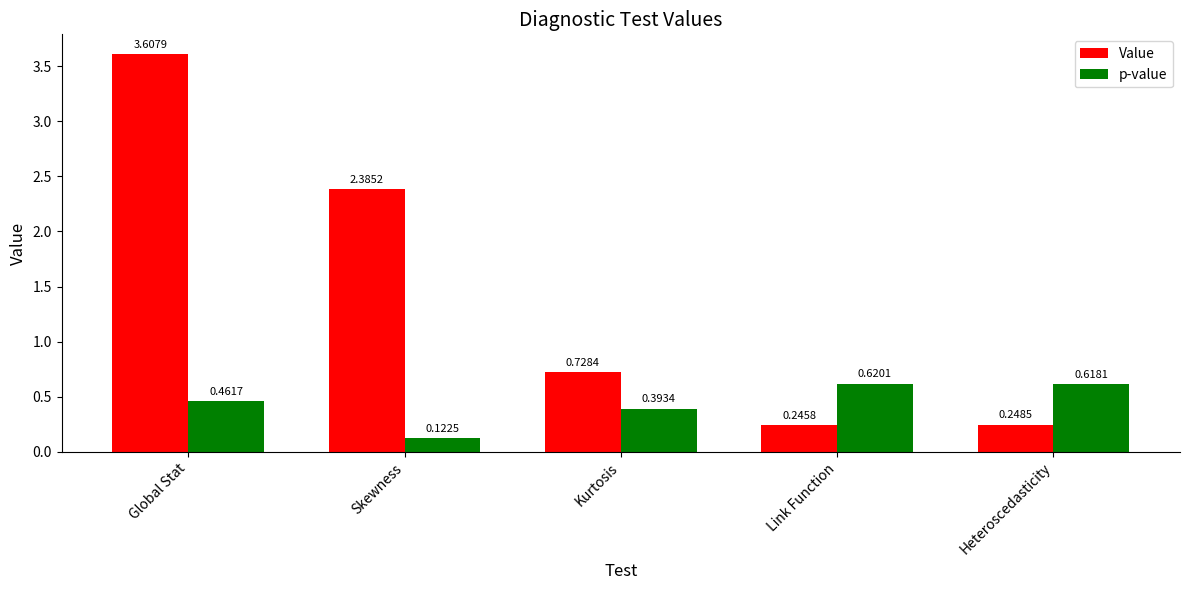

Which series has the widest spread of values?

Value